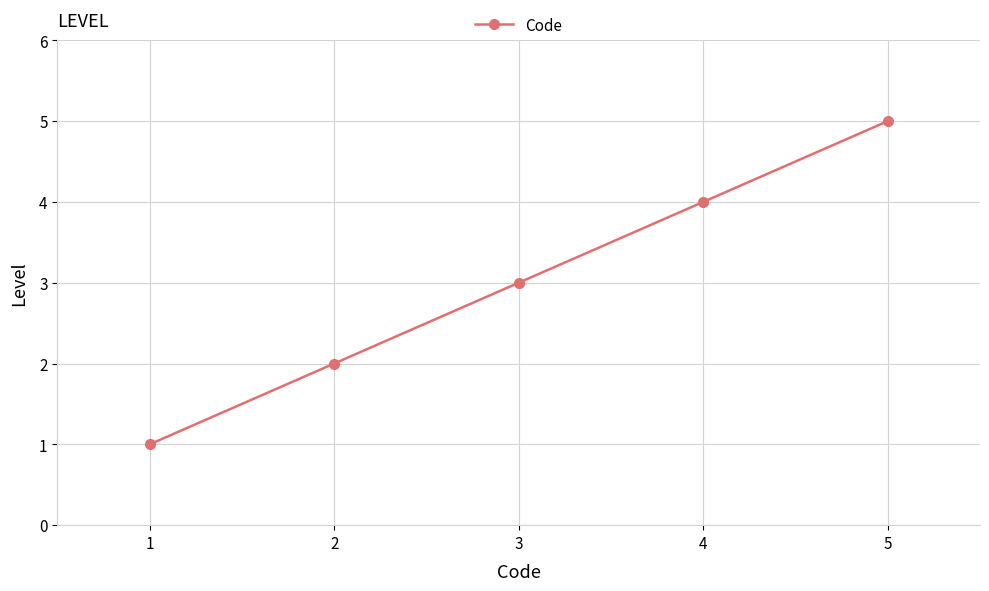

What is the change in value from 1 to 3?

+2